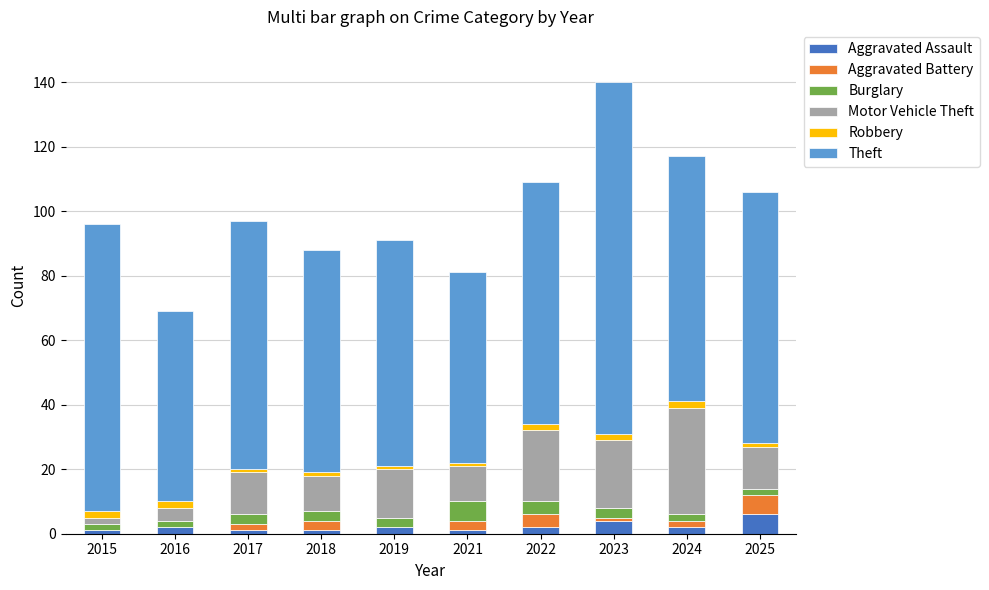

What is the highest value of the Aggravated Assault series?

6